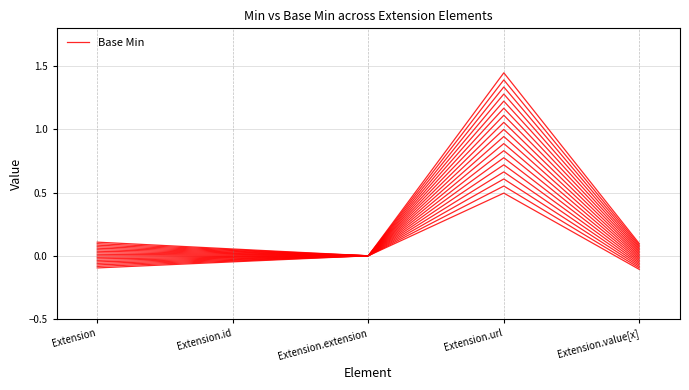

Between Extension.extension and Extension.url, which is larger?

Extension.url